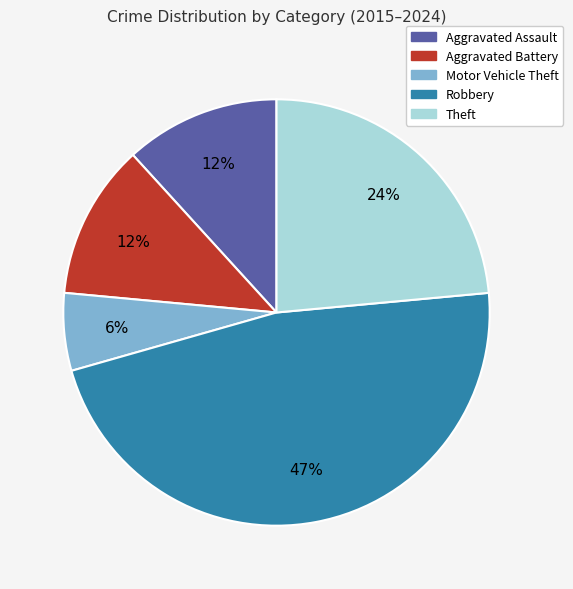

How many segments does this pie chart have?

5